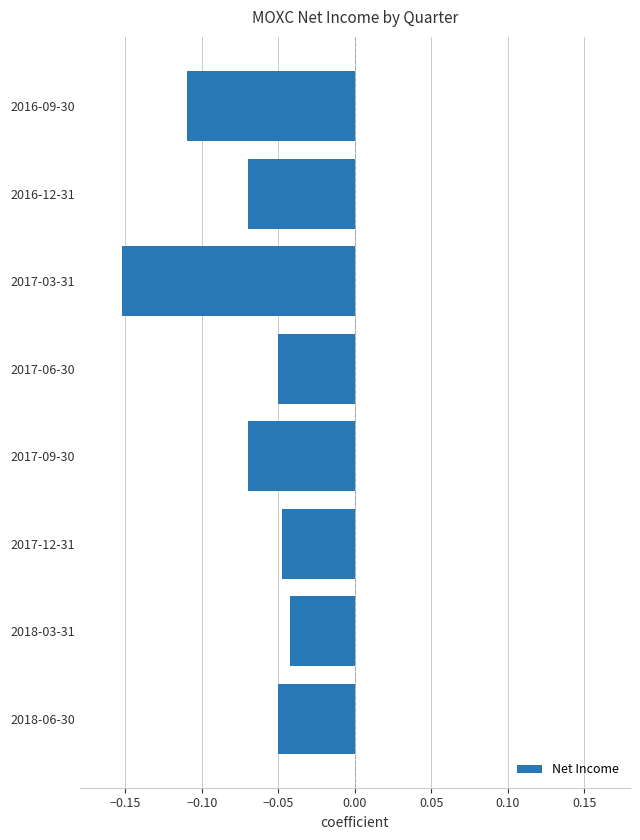

What is the sum of all values?

-0.6